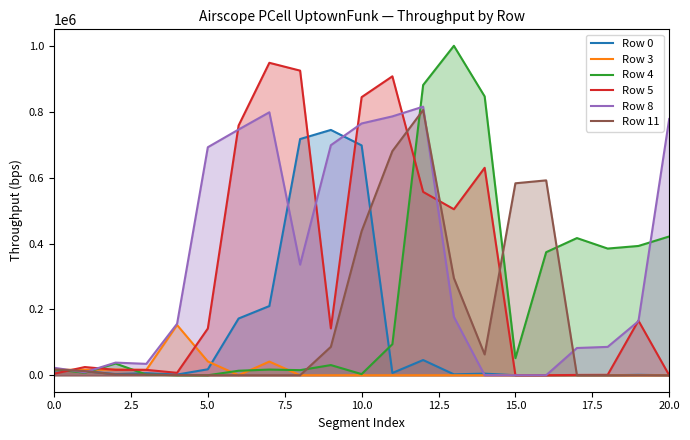

Which category has the lowest value across all series?

15